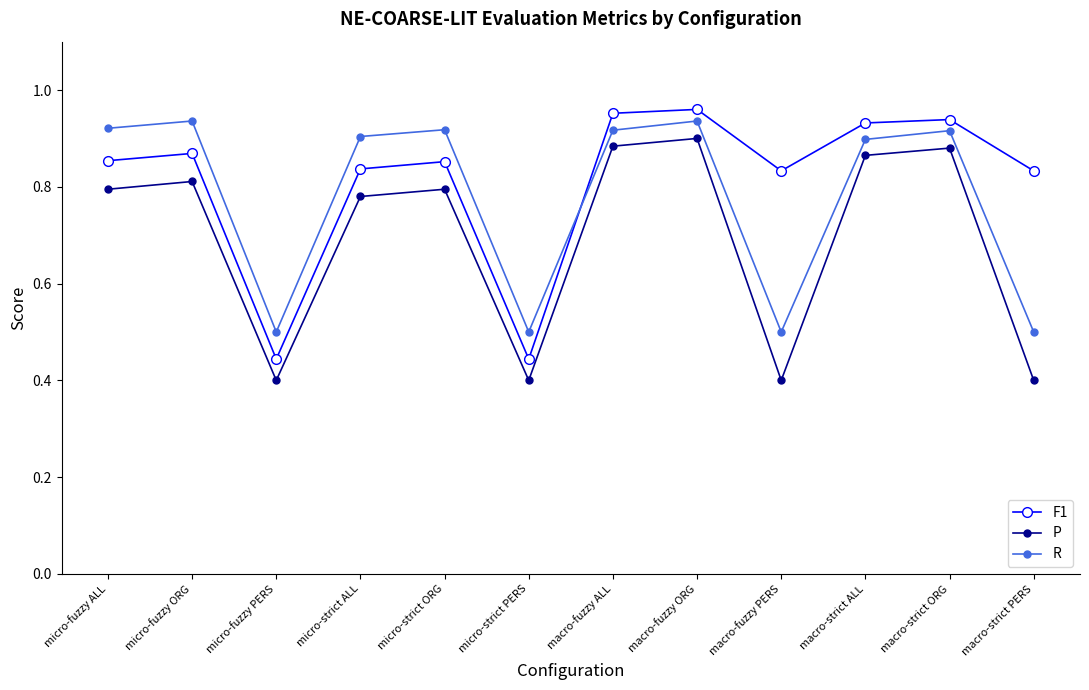

After their last crossing, which series has the higher values: R or F1?

F1